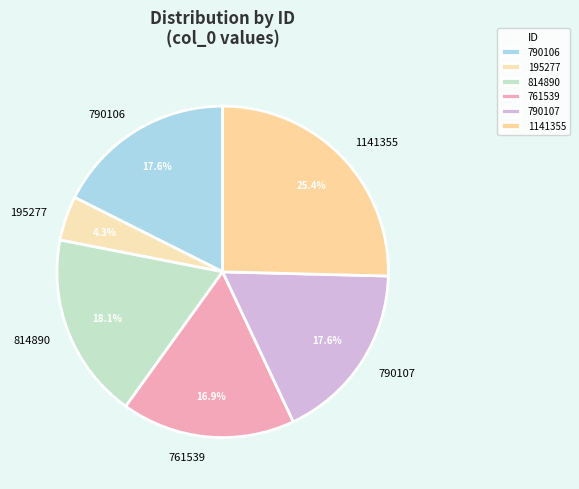

How many slices are in this pie chart?

6